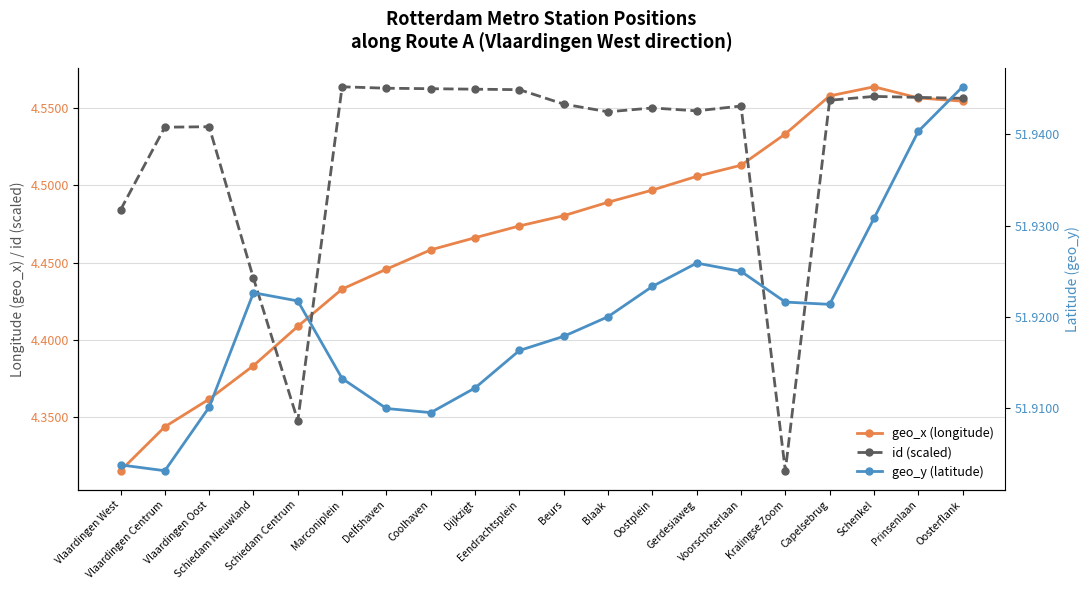

What is the difference between the maximum and minimum values in the geo_x (longitude) series?

0.2